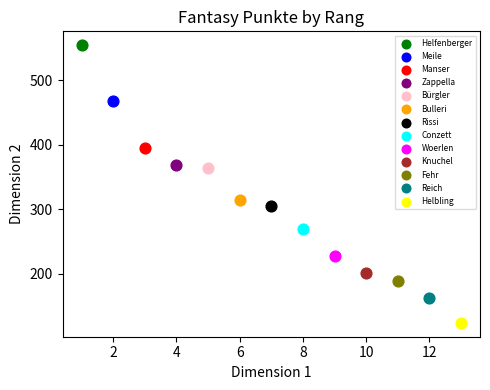

Which series reaches the minimum Y coordinate?

Helbling